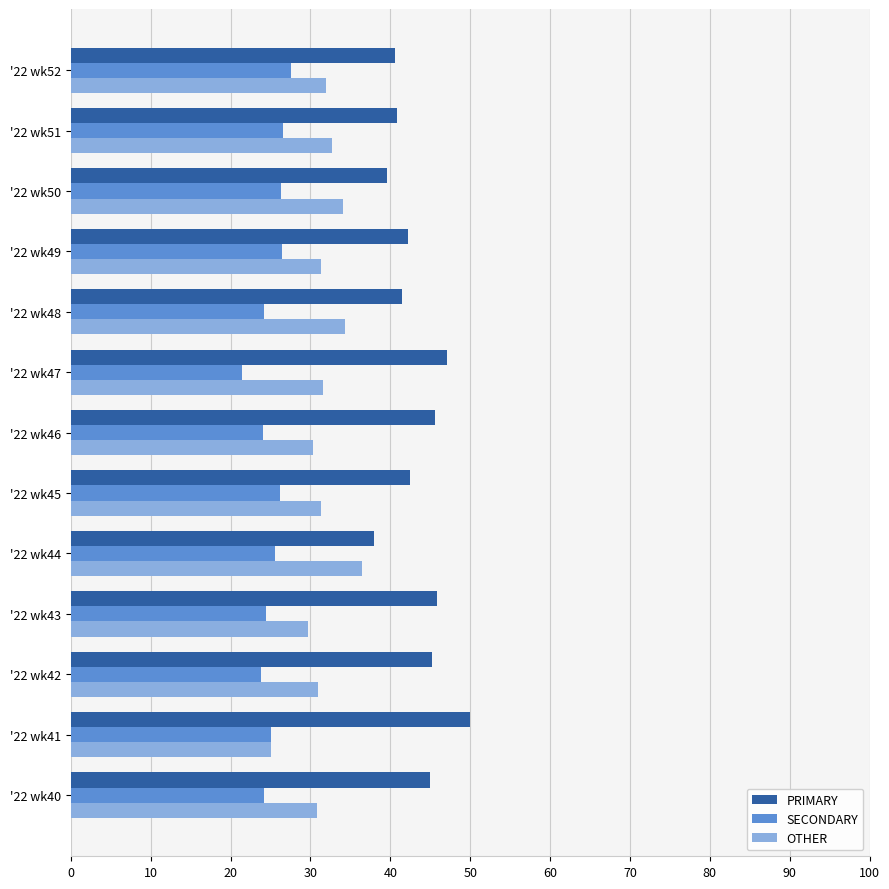

Rank the series by their average value, from highest to lowest.

PRIMARY, OTHER, SECONDARY